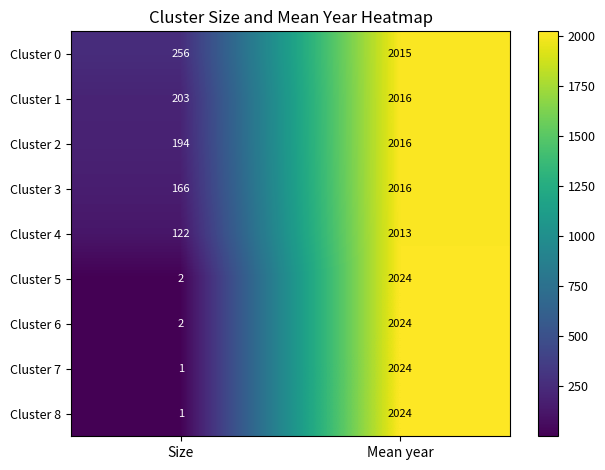

Which category has the highest value across all series?

Mean year